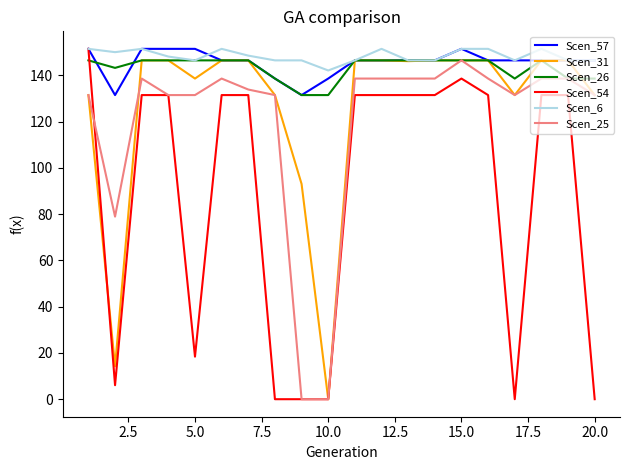

What is the maximum value shown in the chart?

151.4